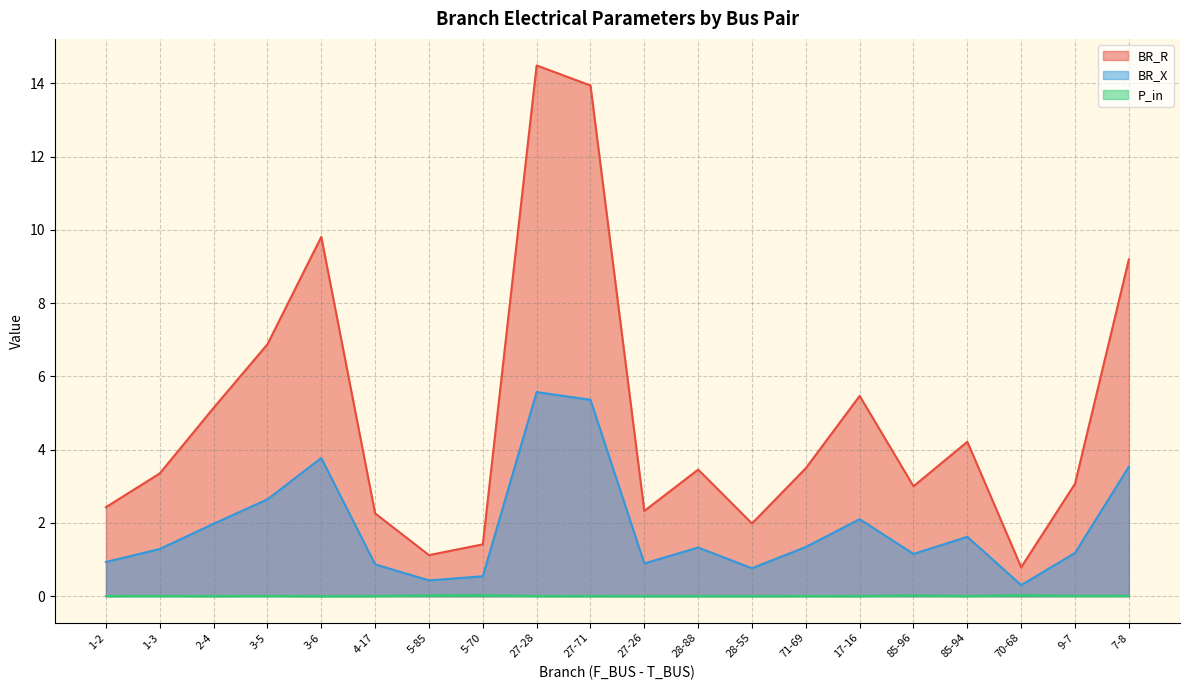

Rank the series by their maximum value, from lowest to highest.

P_in, BR_X, BR_R